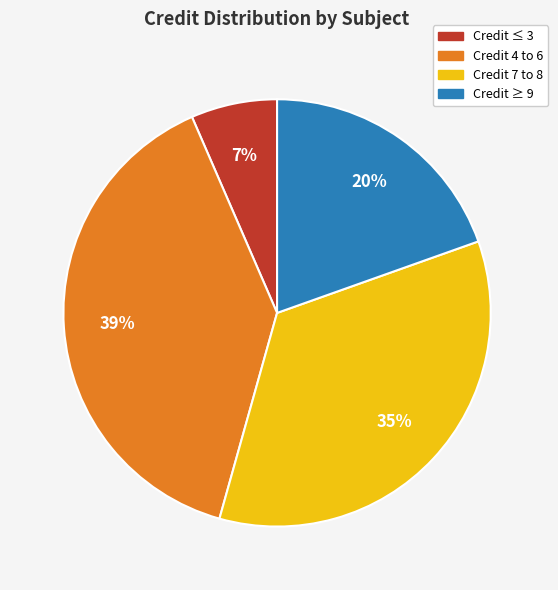

To the nearest percent, what percentage of the pie is Credit 7 to 8?

35%